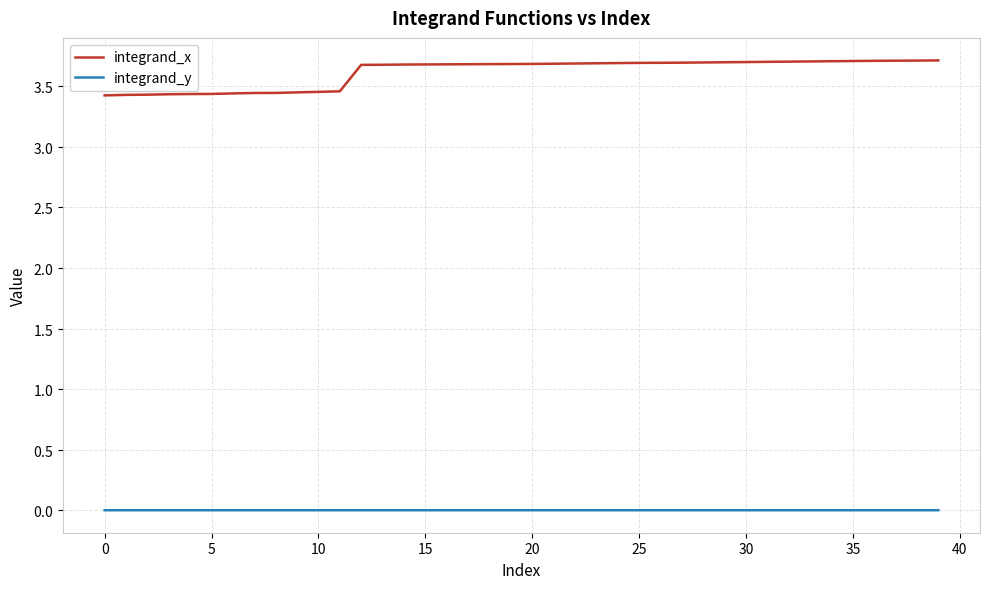

What is the greatest value displayed?

3.7